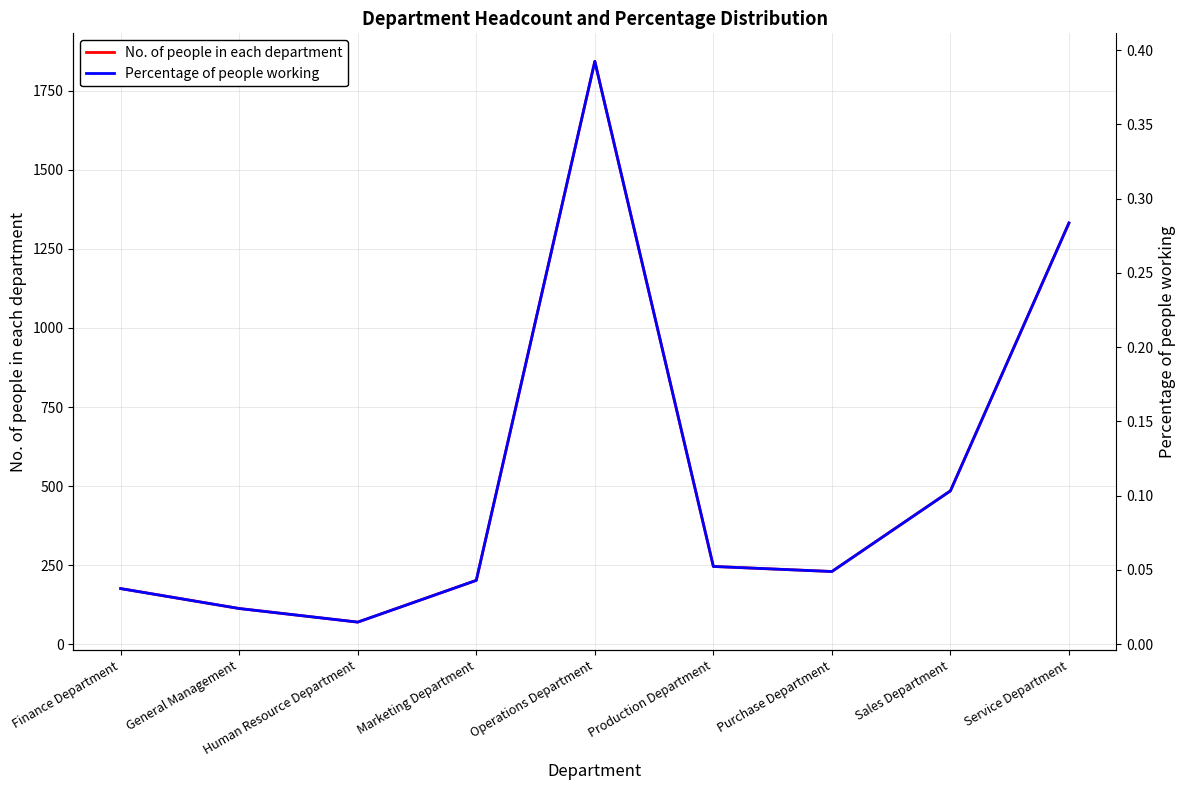

How many lines are shown in the chart?

2